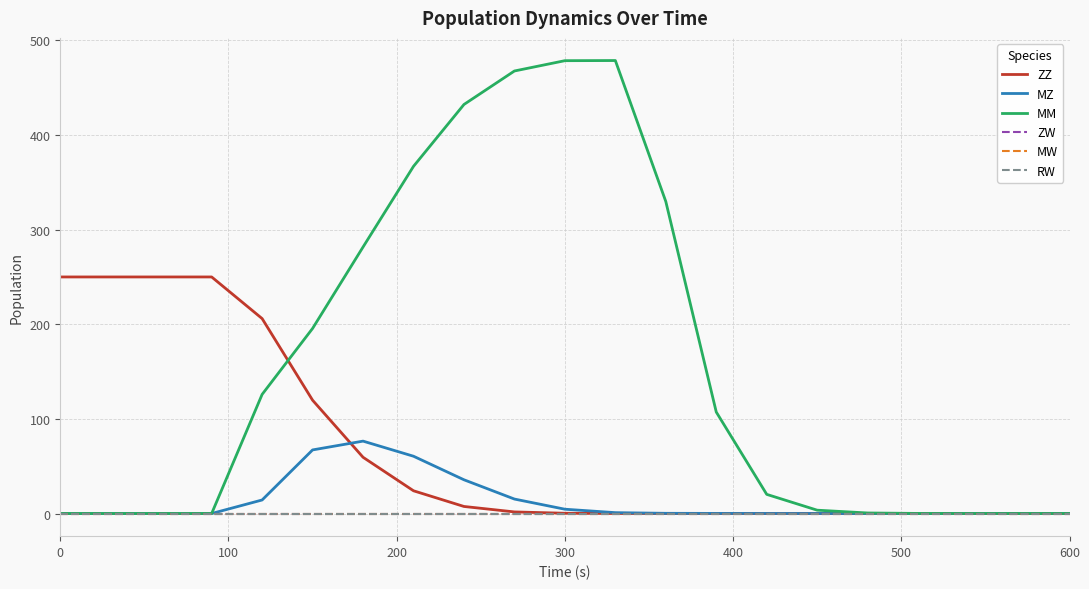

Does the chart display data point markers on the line(s)?

No